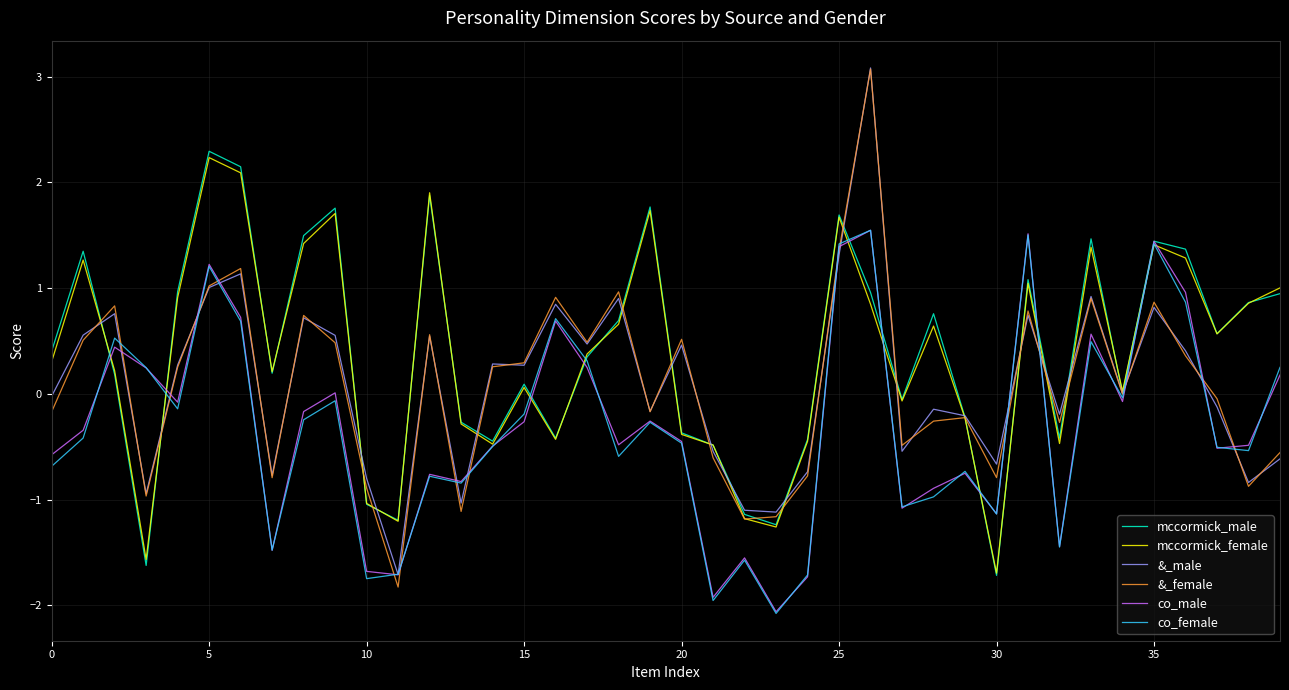

What is the lowest value of the &_female series?

-1.8